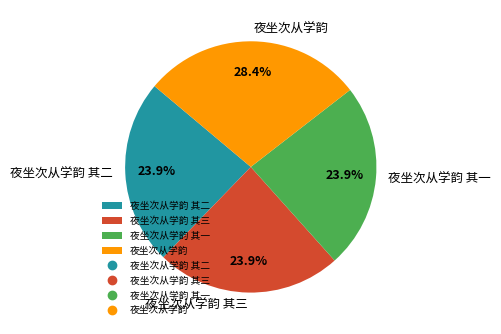

What portion of the pie excludes 夜坐次从学韵?

71.6%